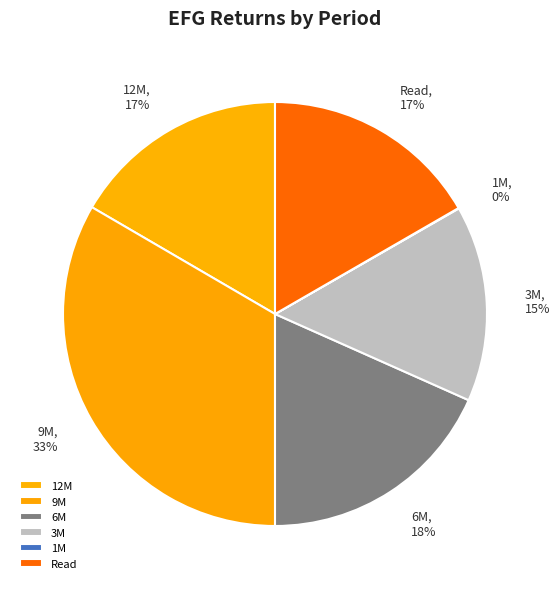

Is it true that 6M is 18% of the pie?

True